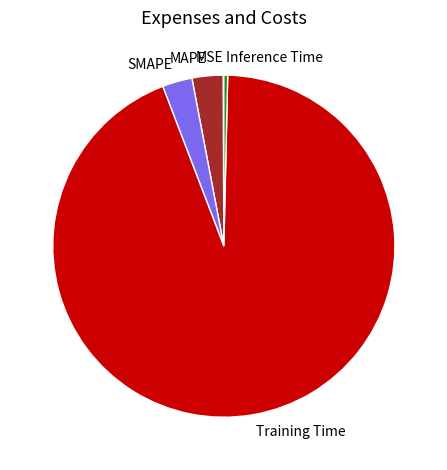

What is the largest slice in the pie chart?

Training Time